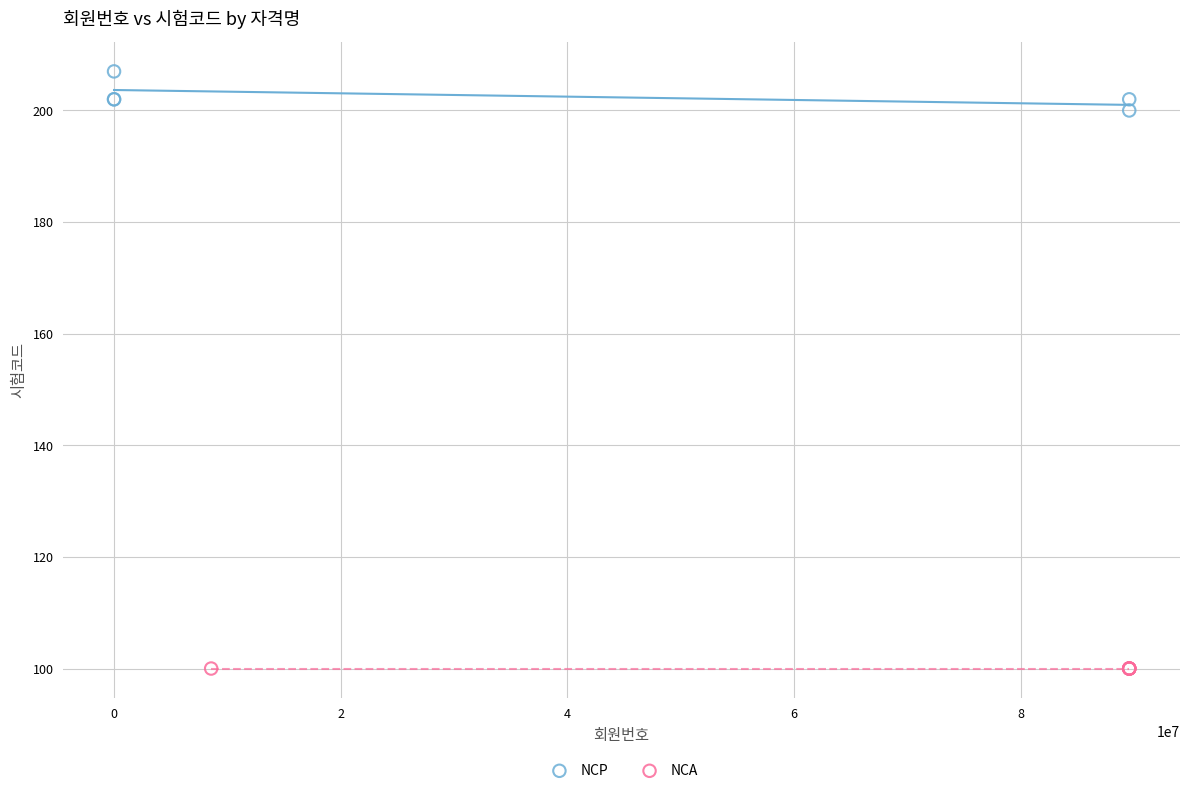

Which series reaches the maximum Y coordinate?

NCP